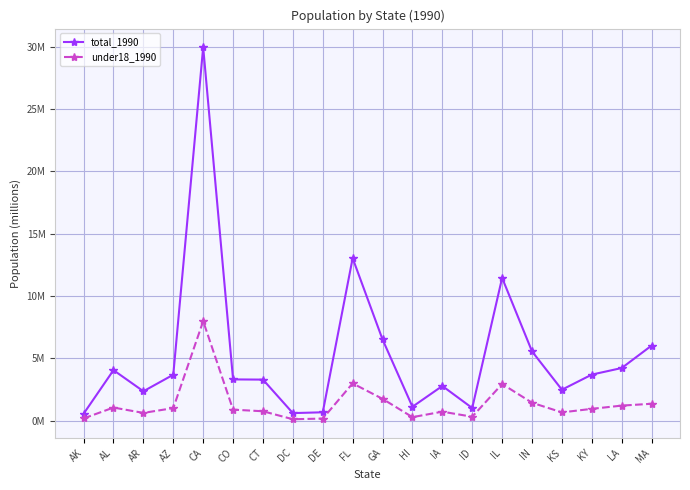

True or false: total_1990 and under18_1990 cross at least once.

False